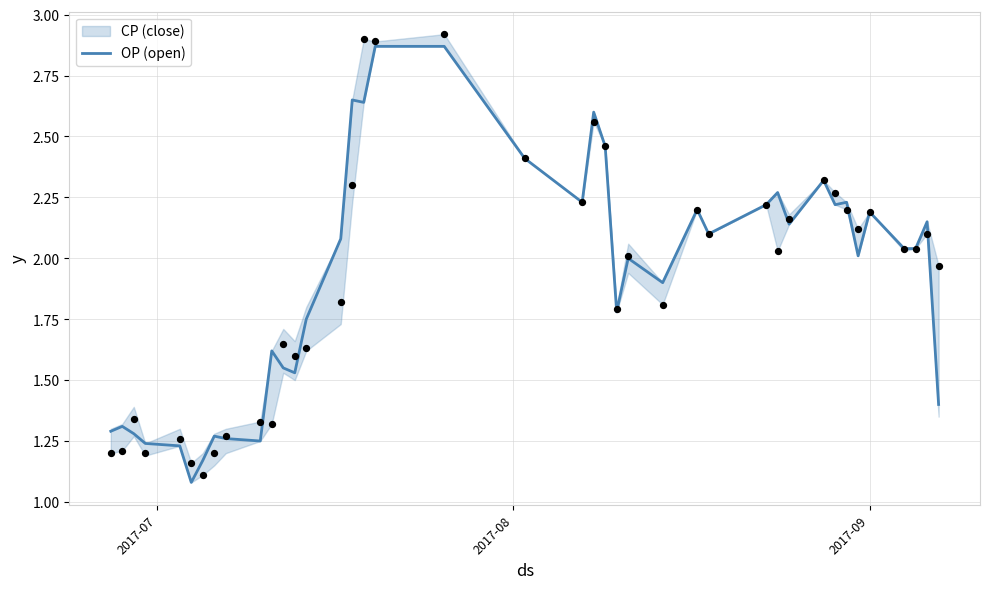

Which series has the largest Y range (max minus min)?

OP